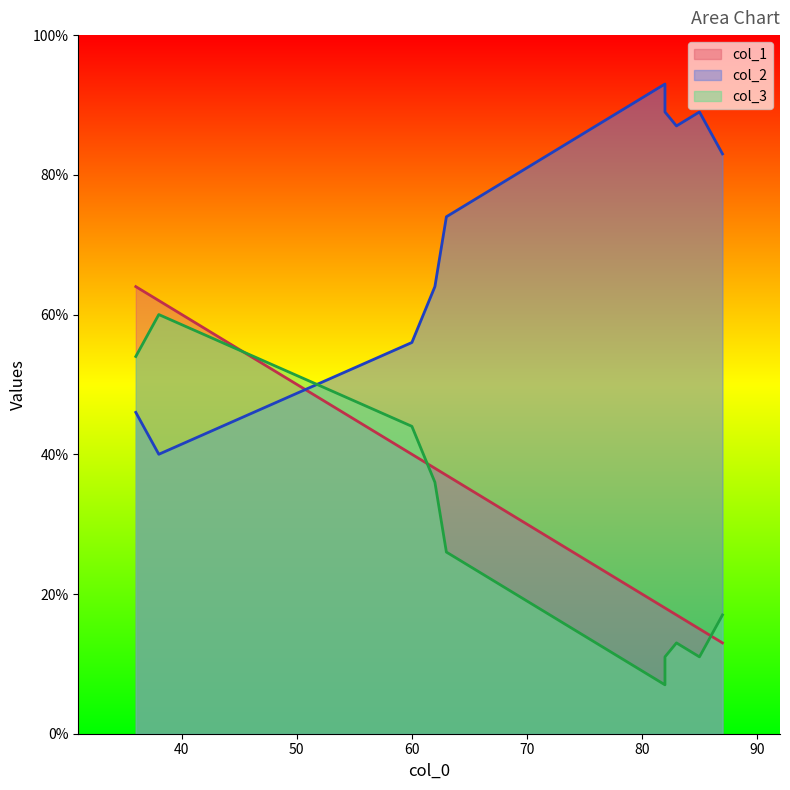

Which has a higher value, 5 or 6?

5